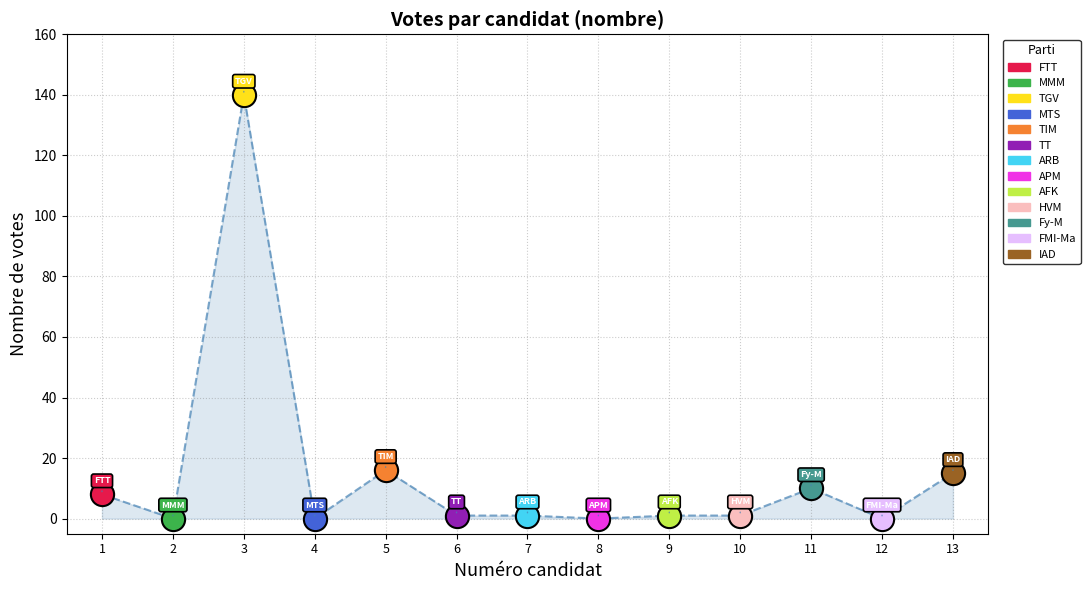

Which has a higher value, 10 or 1?

1